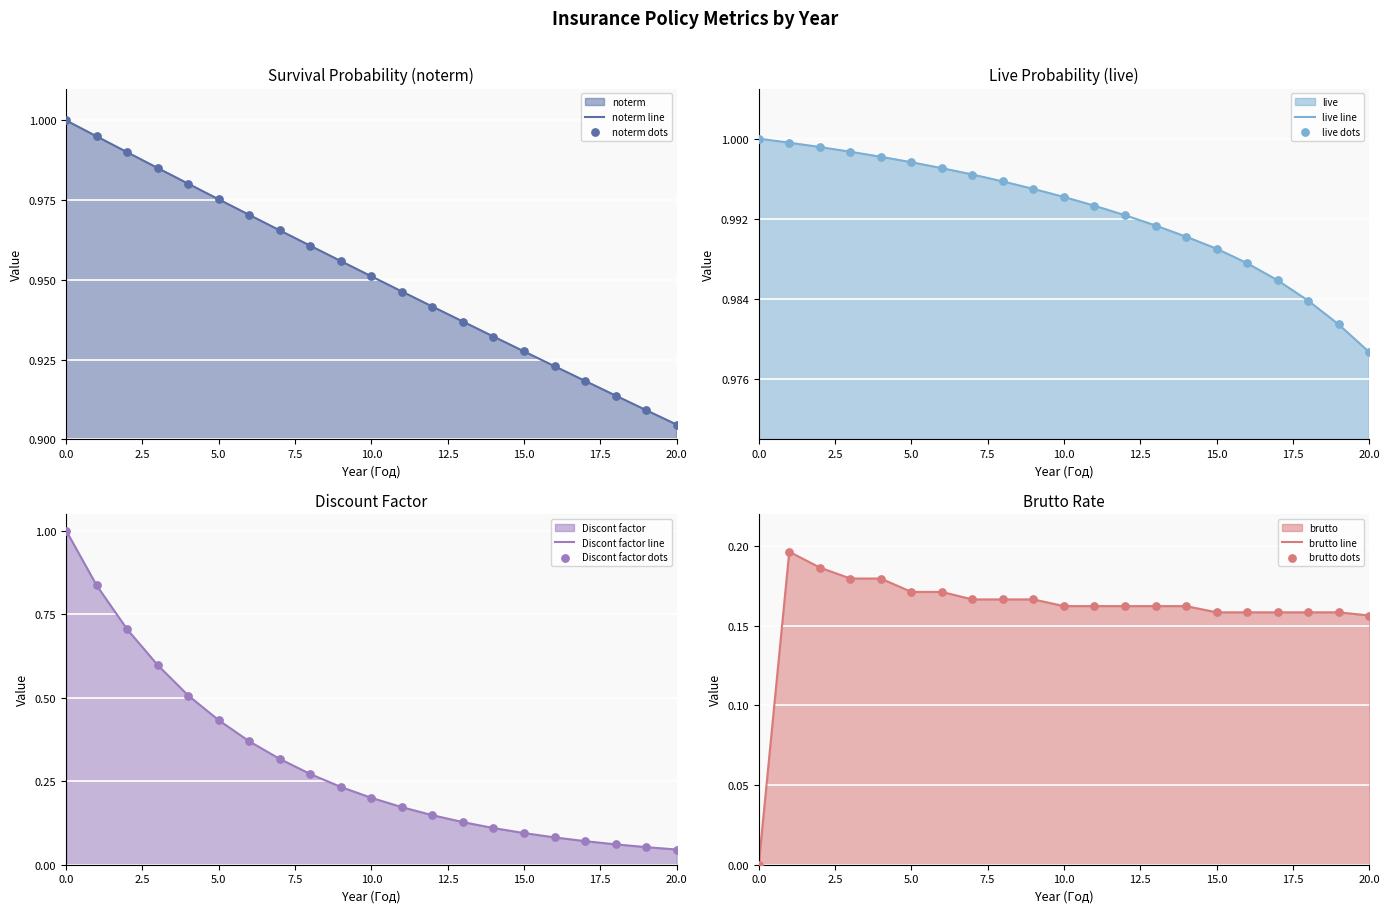

What is the total value across all series at 3?

4.7